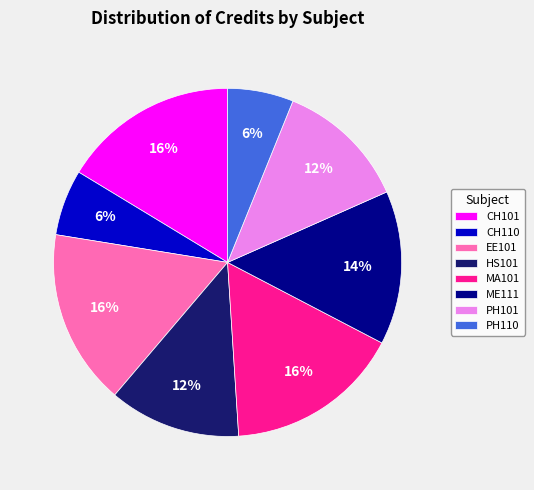

The CH110 slice represents 6% of the pie. True or false?

True